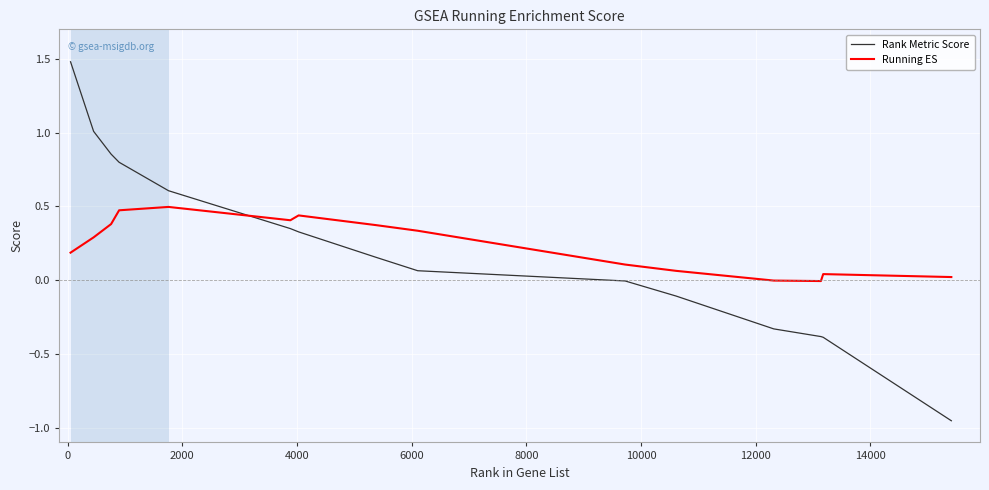

Rank the series by their maximum value, from highest to lowest.

Rank Metric Score, Running ES